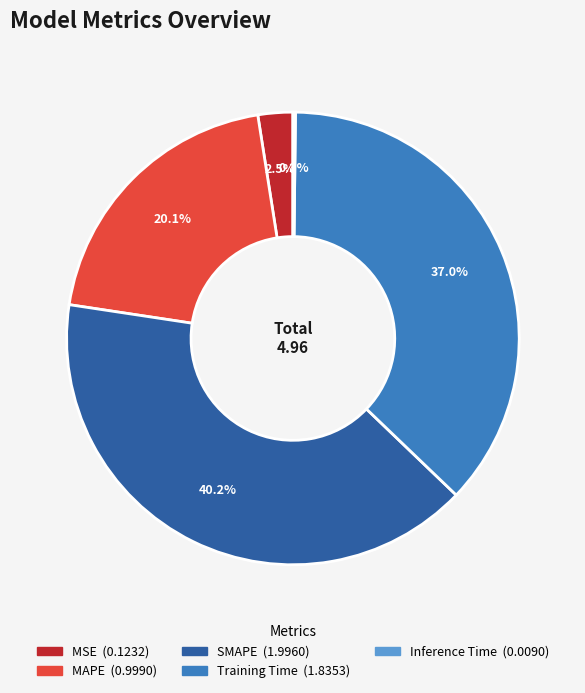

Combined, do SMAPE and Training Time account for over 50%?

Yes